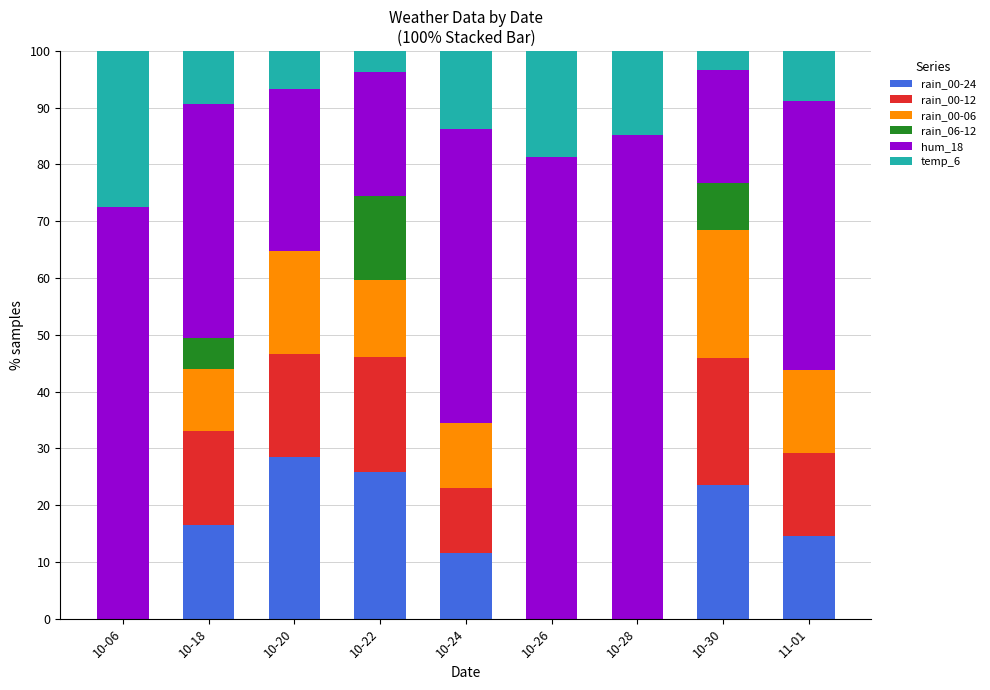

What is the total value across all series at 10-26?

100.0